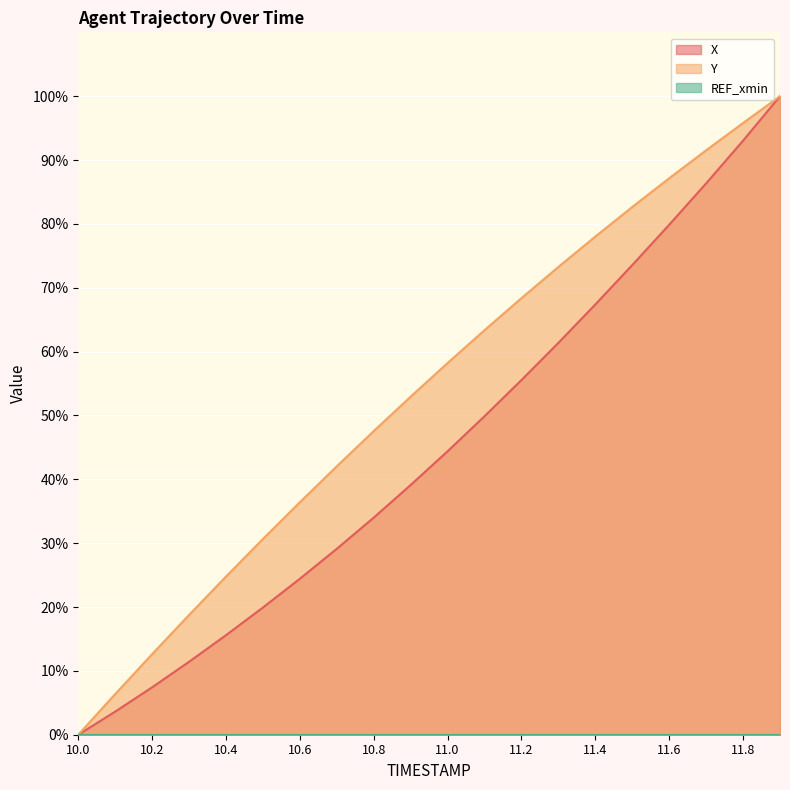

At which label does Y reach its minimum?

10.0